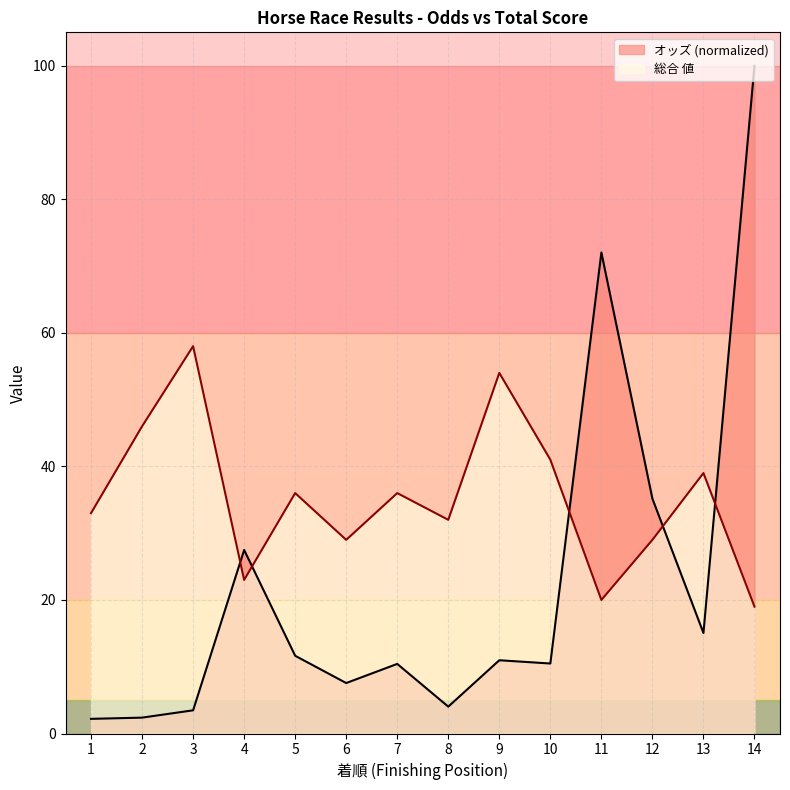

What is the total value across all series at 3?

61.5